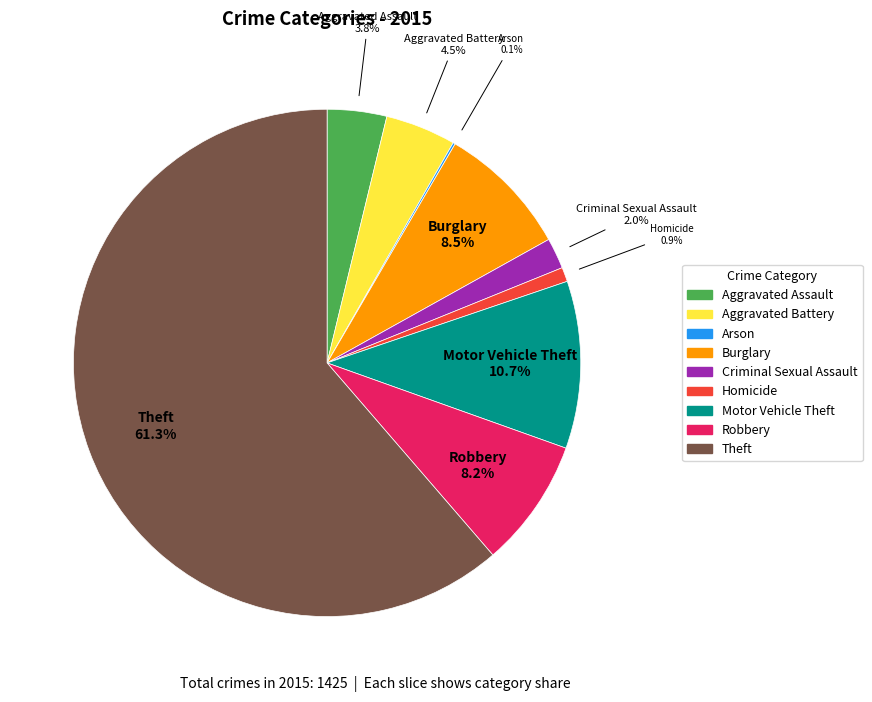

Which category has the biggest portion of the pie?

Theft